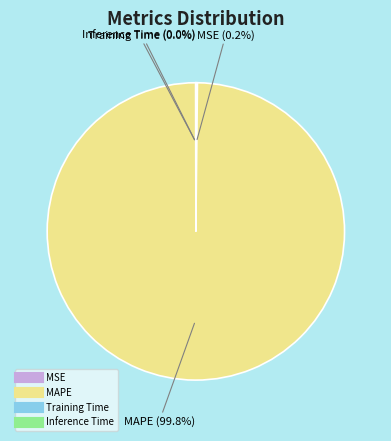

Does MAPE account for over 50% of the chart?

Yes